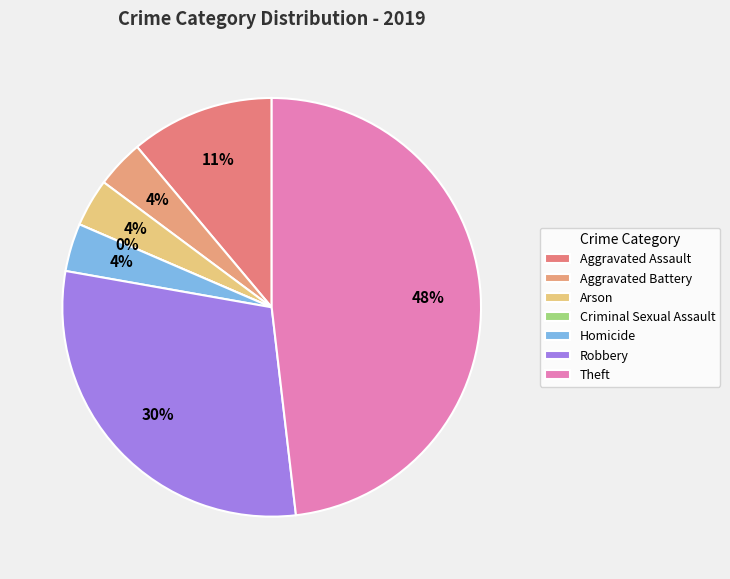

To the nearest percent, what is the difference between the largest and smallest slice percentages?

48%